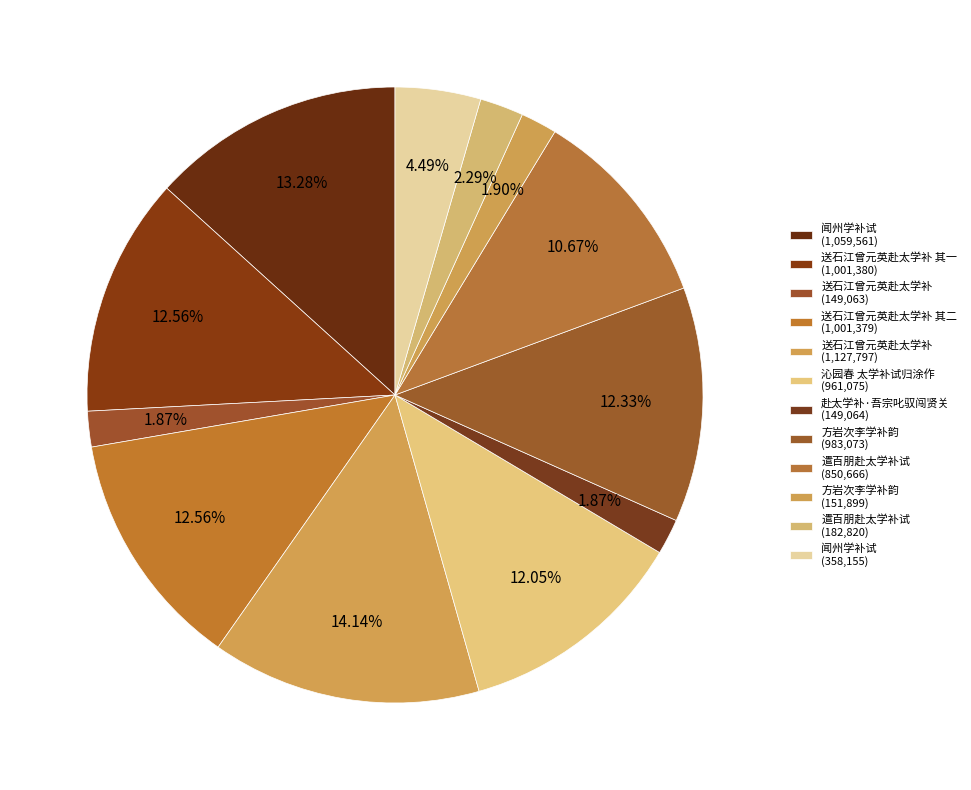

Which category has the smallest portion of the pie?

送石江曾元英赴太学补